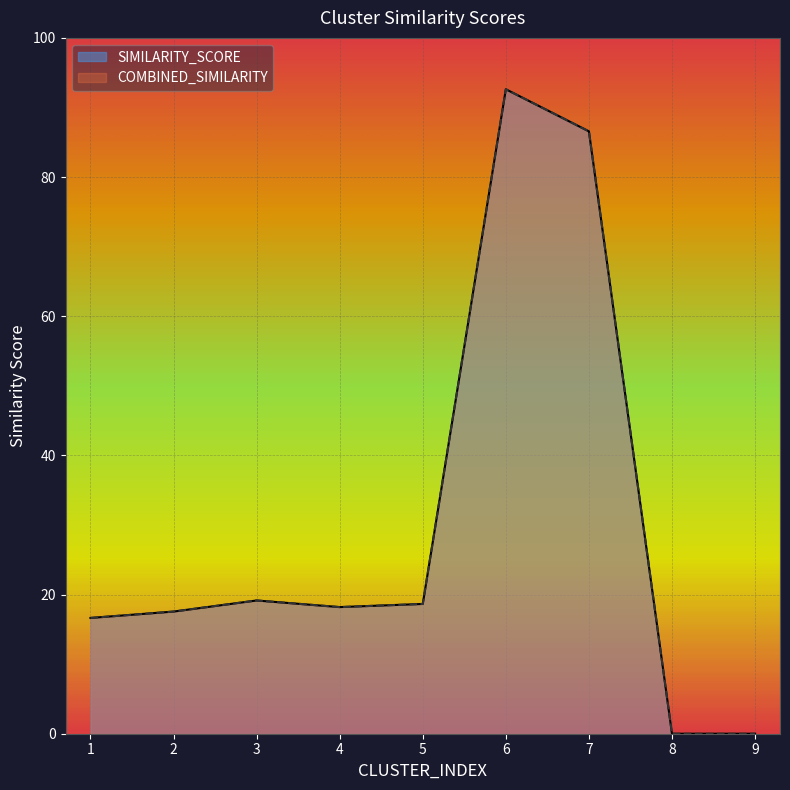

What is the sum of all SIMILARITY_SCORE values?

269.4